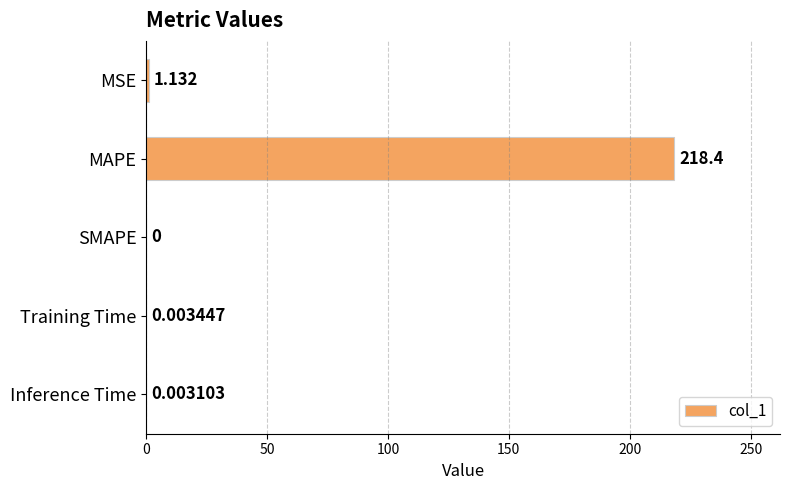

Which label corresponds to the largest value in the chart?

MAPE